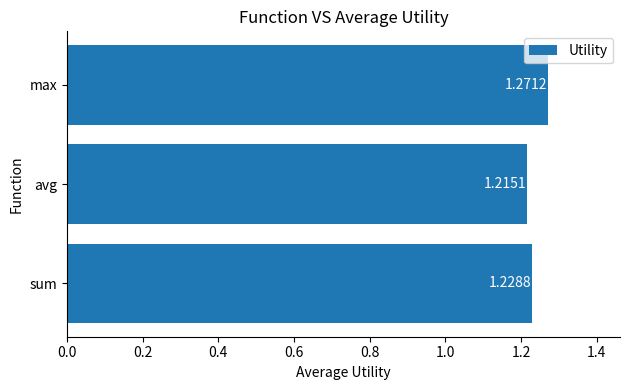

What is the sum of all values?

3.7